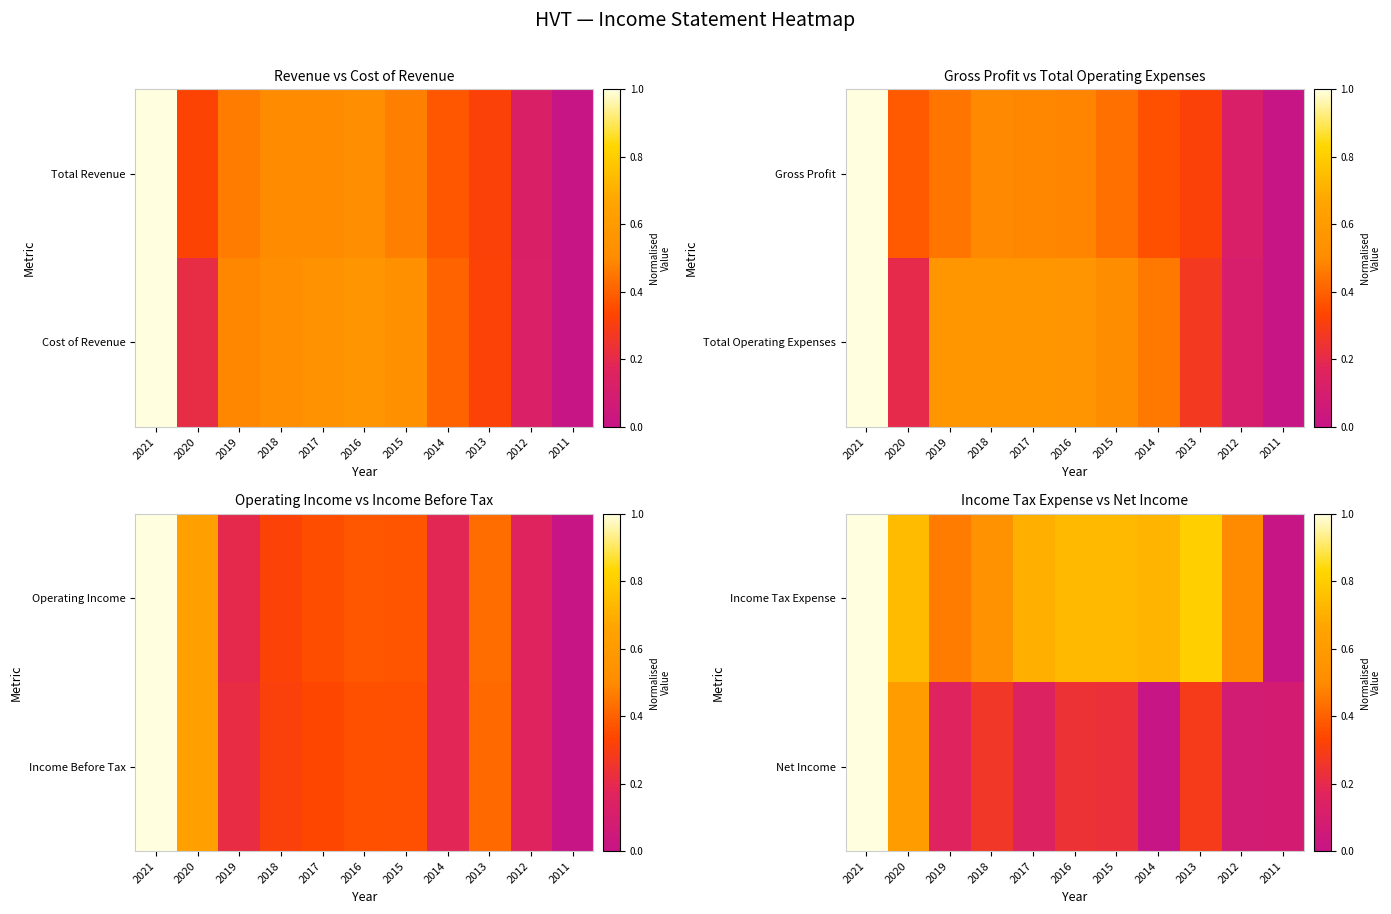

Which label corresponds to the smallest value in the chart?

2011